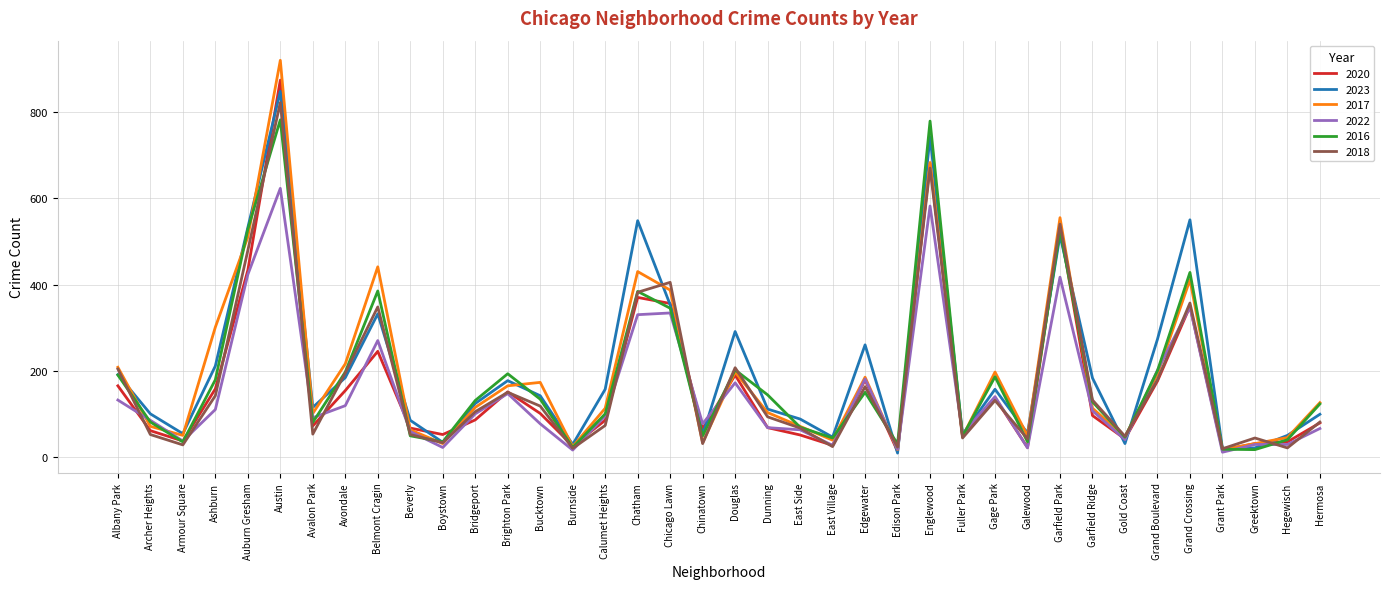

The 2023 series shows 151 at Englewood. True or false?

False